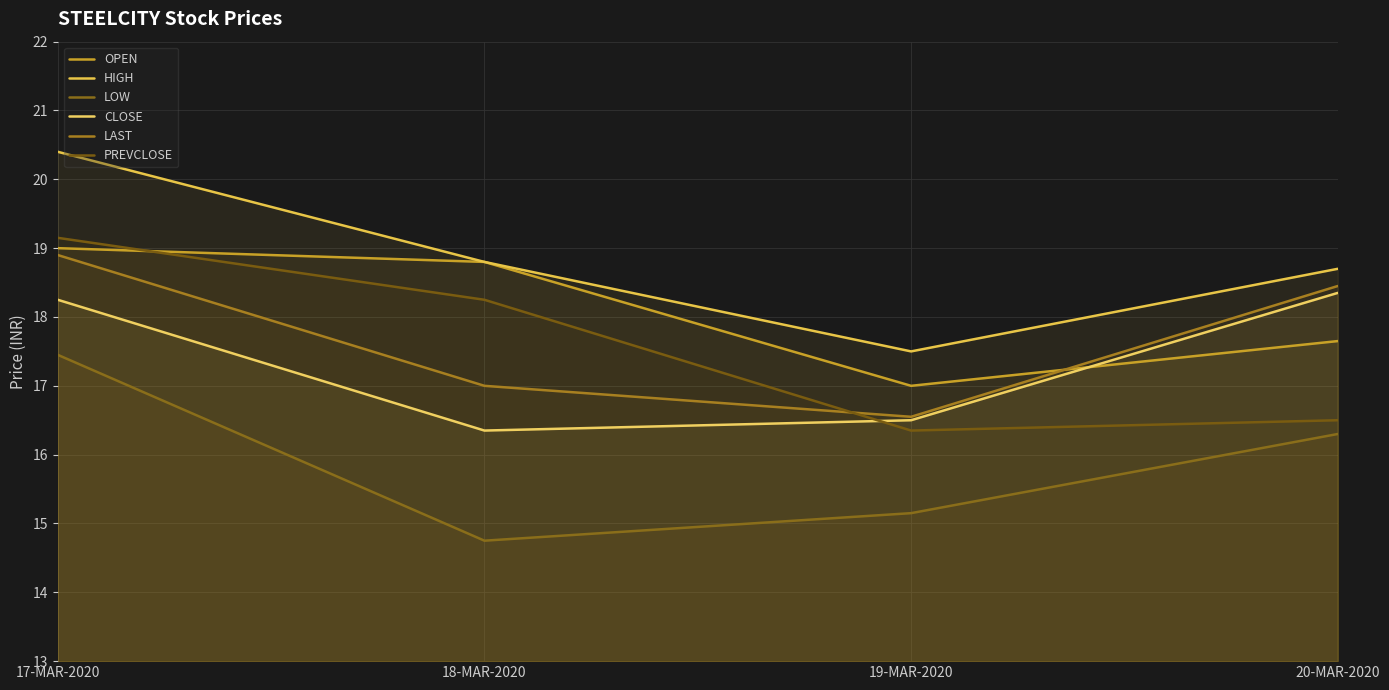

Which label corresponds to the largest value in the chart?

17-MAR-2020